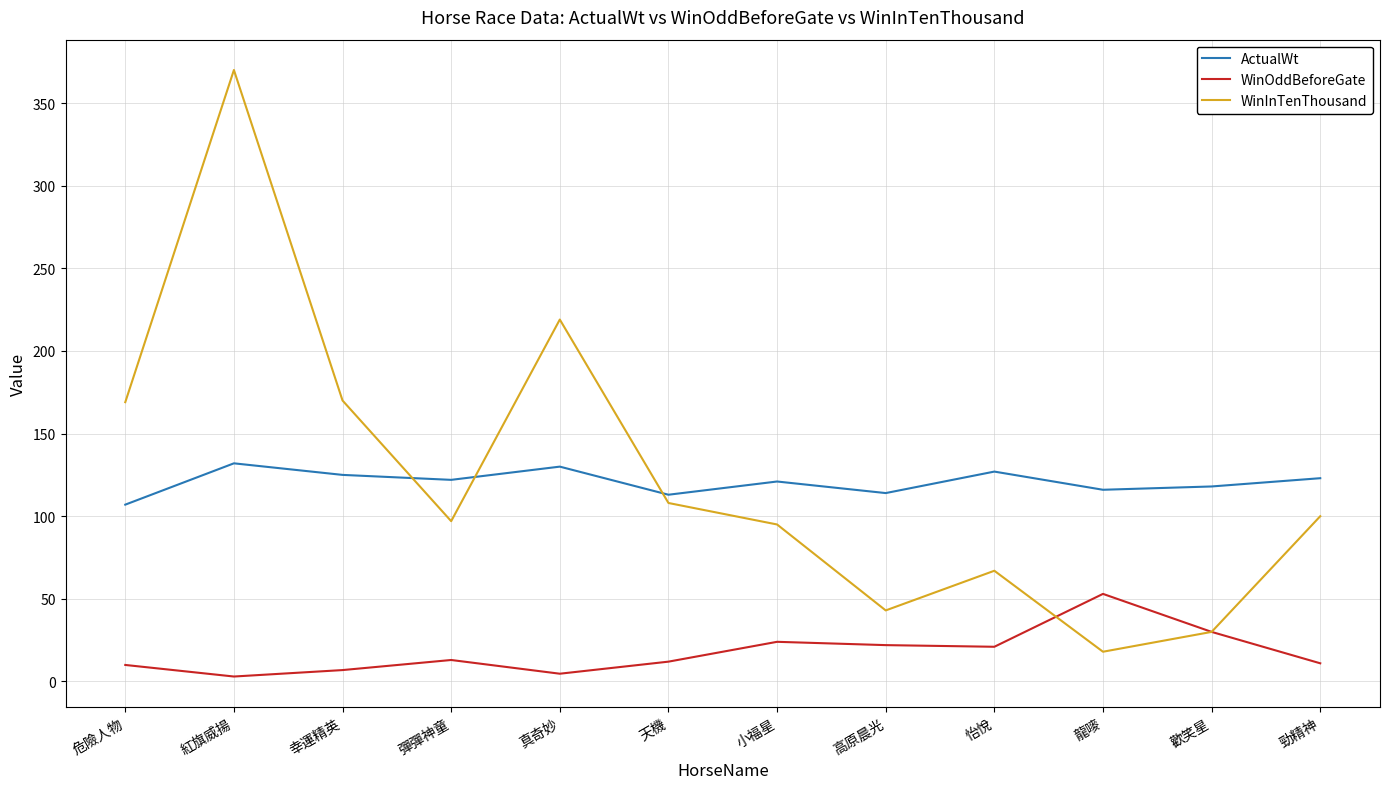

How many values in the WinInTenThousand series are below 100?

6